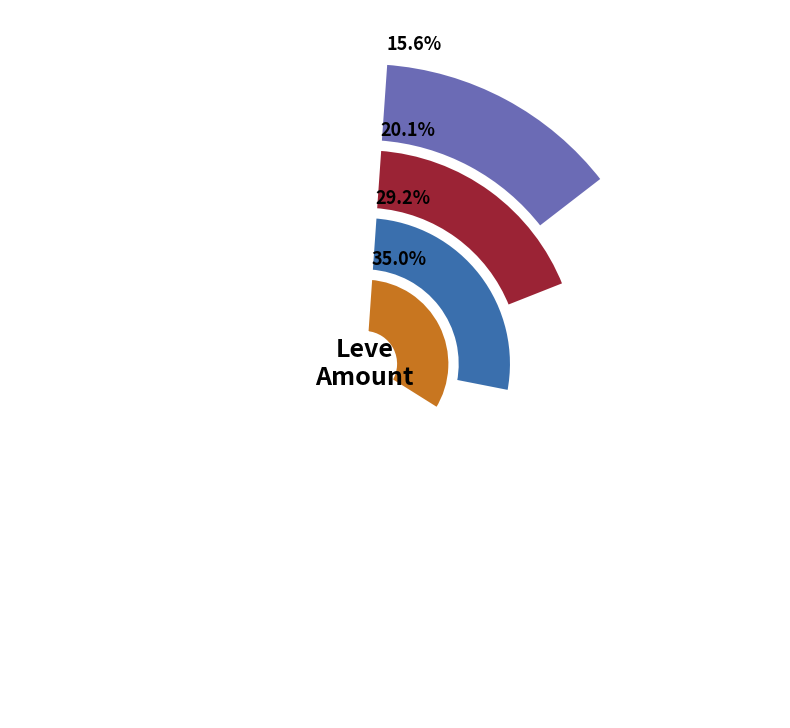

What percentage do Hempen Underpants and Hempen Cowl together represent?

33.4%